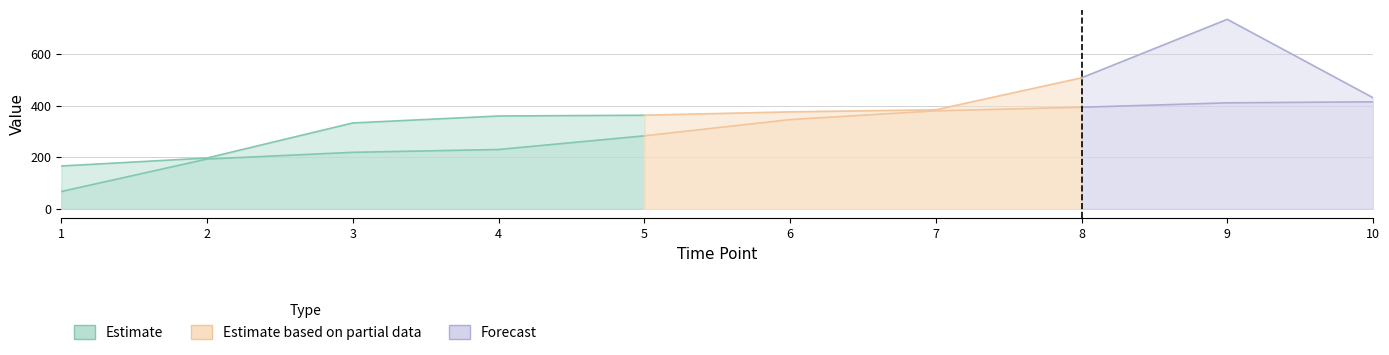

What is the value of the pos (SDS) point at the 10th from the left?

431